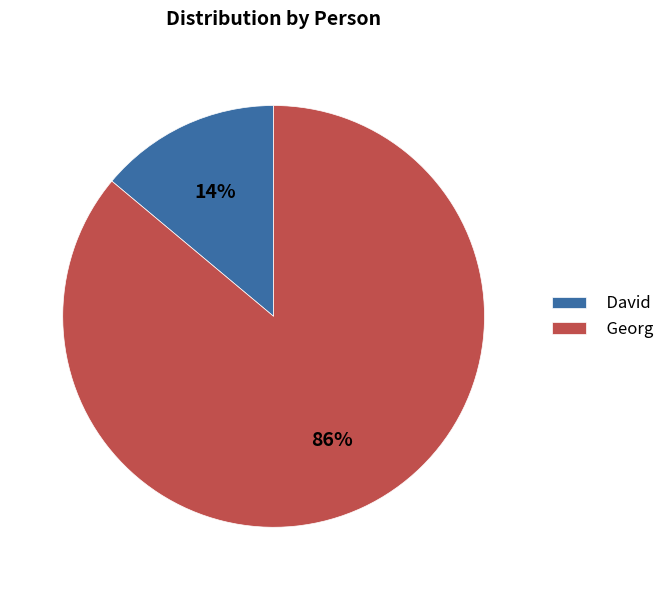

Combined, do David and Georg account for over 50%?

Yes